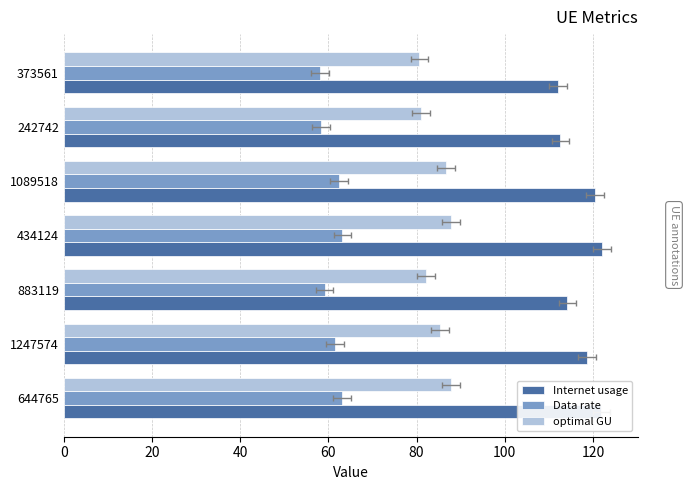

At 434124, list the series in order from largest to smallest.

Internet usage, optimal GU, Data rate